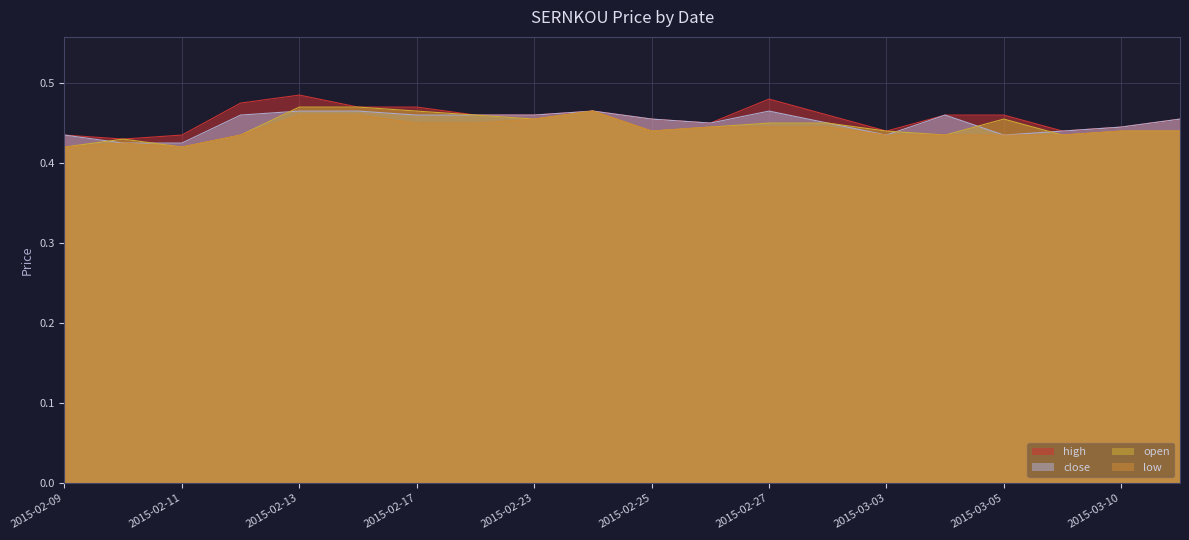

Reading left to right, list all the values displayed in this chart.

high: 2015-02-09=0.4	2015-02-10=0.4	2015-02-11=0.4	2015-02-12=0.5	2015-02-13=0.5	2015-02-16=0.5	2015-02-17=0.5	2015-02-18=0.5	2015-02-23=0.5	2015-02-24=0.5	2015-02-25=0.5	2015-02-26=0.5	2015-02-27=0.5	2015-03-02=0.5	2015-03-03=0.4	2015-03-04=0.5	2015-03-05=0.5	2015-03-09=0.4	2015-03-10=0.4	2015-03-11=0.5
close: 2015-02-09=0.4	2015-02-10=0.4	2015-02-11=0.4	2015-02-12=0.5	2015-02-13=0.5	2015-02-16=0.5	2015-02-17=0.5	2015-02-18=0.5	2015-02-23=0.5	2015-02-24=0.5	2015-02-25=0.5	2015-02-26=0.5	2015-02-27=0.5	2015-03-02=0.5	2015-03-03=0.4	2015-03-04=0.5	2015-03-05=0.4	2015-03-09=0.4	2015-03-10=0.4	2015-03-11=0.5
open: 2015-02-09=0.4	2015-02-10=0.4	2015-02-11=0.4	2015-02-12=0.4	2015-02-13=0.5	2015-02-16=0.5	2015-02-17=0.5	2015-02-18=0.5	2015-02-23=0.5	2015-02-24=0.5	2015-02-25=0.4	2015-02-26=0.4	2015-02-27=0.5	2015-03-02=0.5	2015-03-03=0.4	2015-03-04=0.4	2015-03-05=0.5	2015-03-09=0.4	2015-03-10=0.4	2015-03-11=0.4
low: 2015-02-09=0.4	2015-02-10=0.4	2015-02-11=0.4	2015-02-12=0.4	2015-02-13=0.5	2015-02-16=0.5	2015-02-17=0.5	2015-02-18=0.5	2015-02-23=0.5	2015-02-24=0.5	2015-02-25=0.4	2015-02-26=0.4	2015-02-27=0.4	2015-03-02=0.4	2015-03-03=0.4	2015-03-04=0.4	2015-03-05=0.4	2015-03-09=0.4	2015-03-10=0.4	2015-03-11=0.4